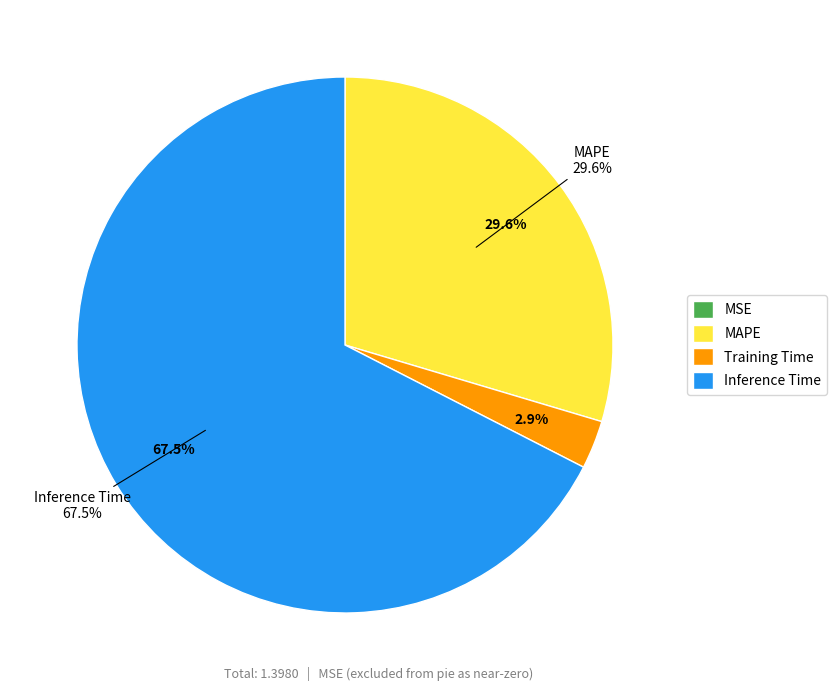

Is the sum of MSE and Training Time greater than half?

No